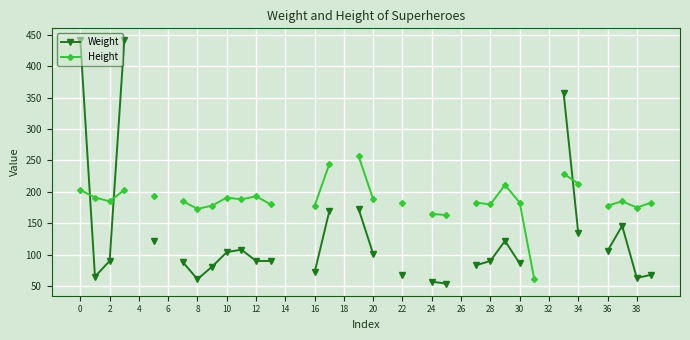

At 39, list the series in order from largest to smallest.

Height, Weight